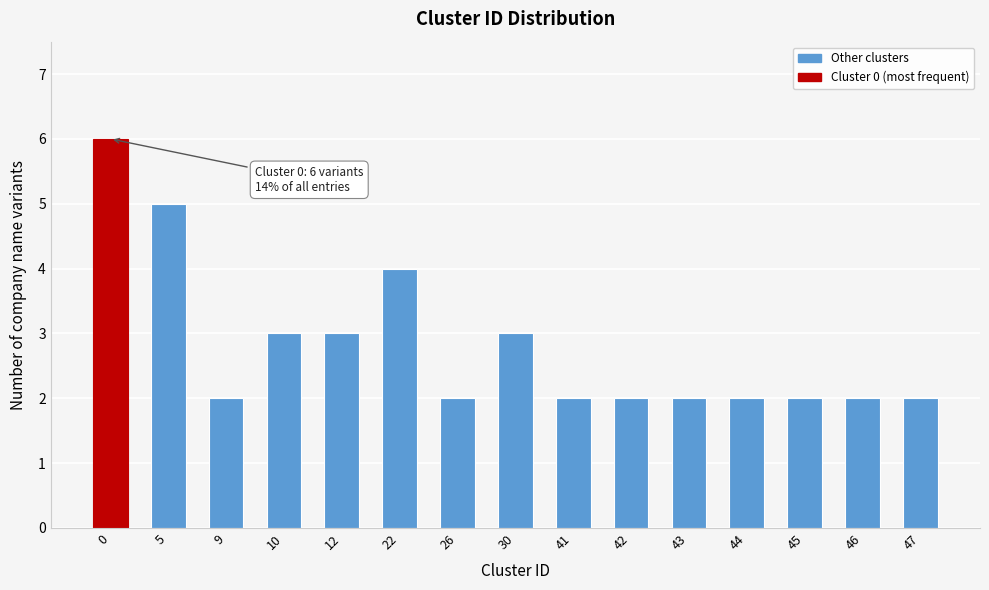

Reading right to left, list all the values displayed in this chart.

47=2	46=2	45=2	44=2	43=2	42=2	41=2	30=3	26=2	22=4	12=3	10=3	9=2	5=5	0=6